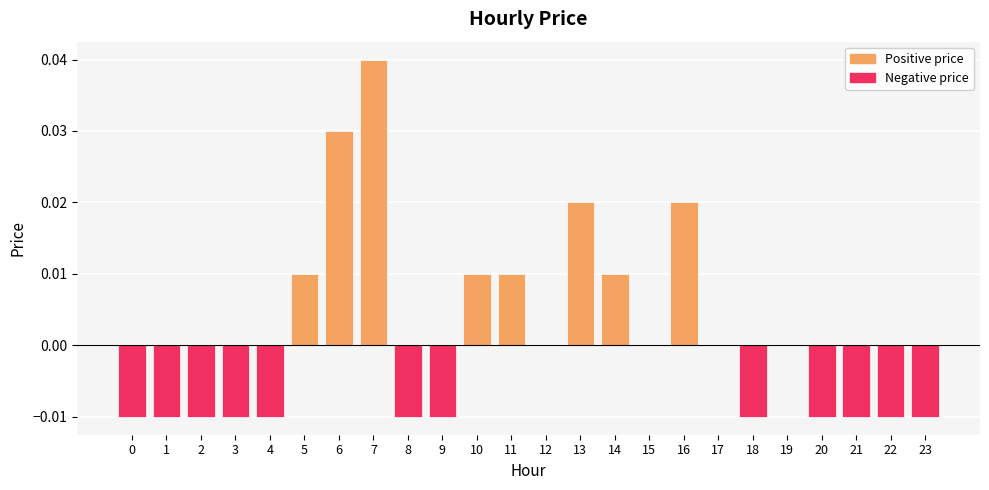

Count the number of data series in this chart.

1